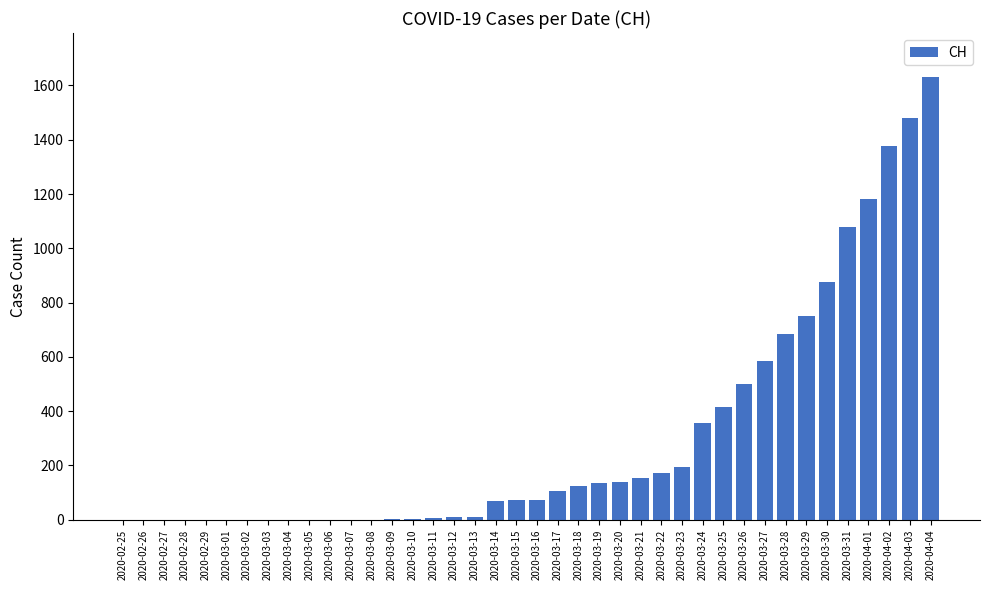

What is the greatest value displayed?

1630